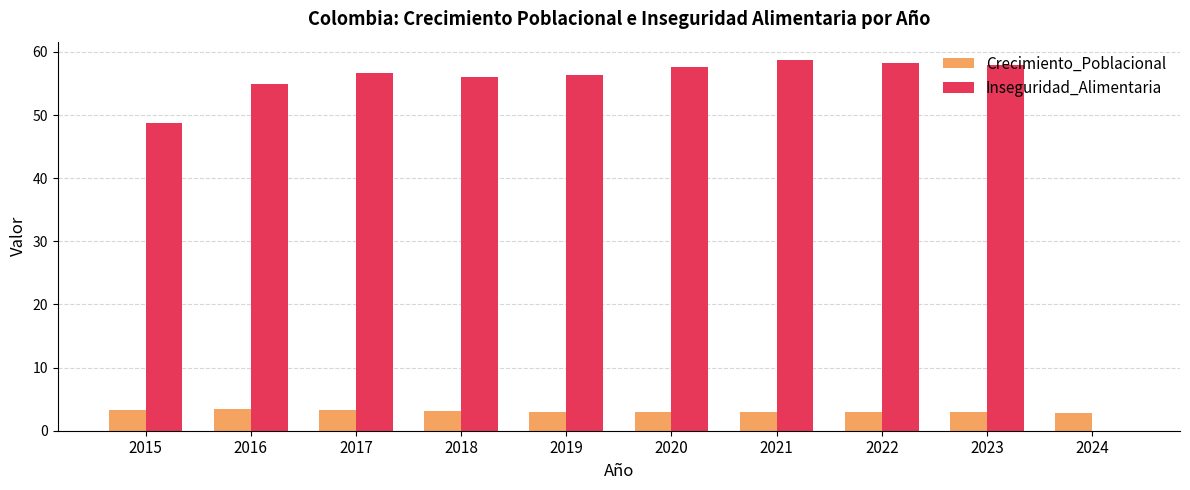

The value of Inseguridad_Alimentaria at 2022 is 58.2. True or false?

True